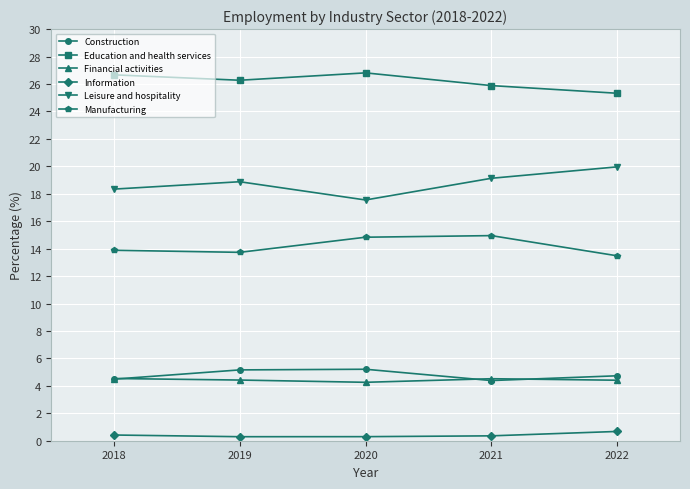

True or false: Manufacturing and Education and health services cross at least once.

False